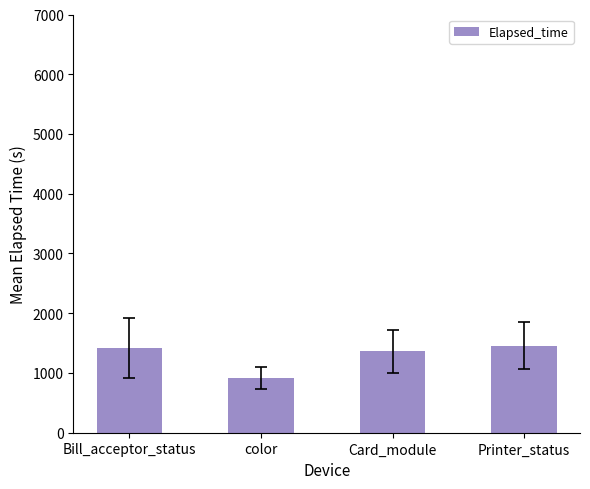

Reading left to right, extract all data points from this chart.

Bill_acceptor_status=1416.2	color=914.0	Card_module=1359.6	Printer_status=1455.0